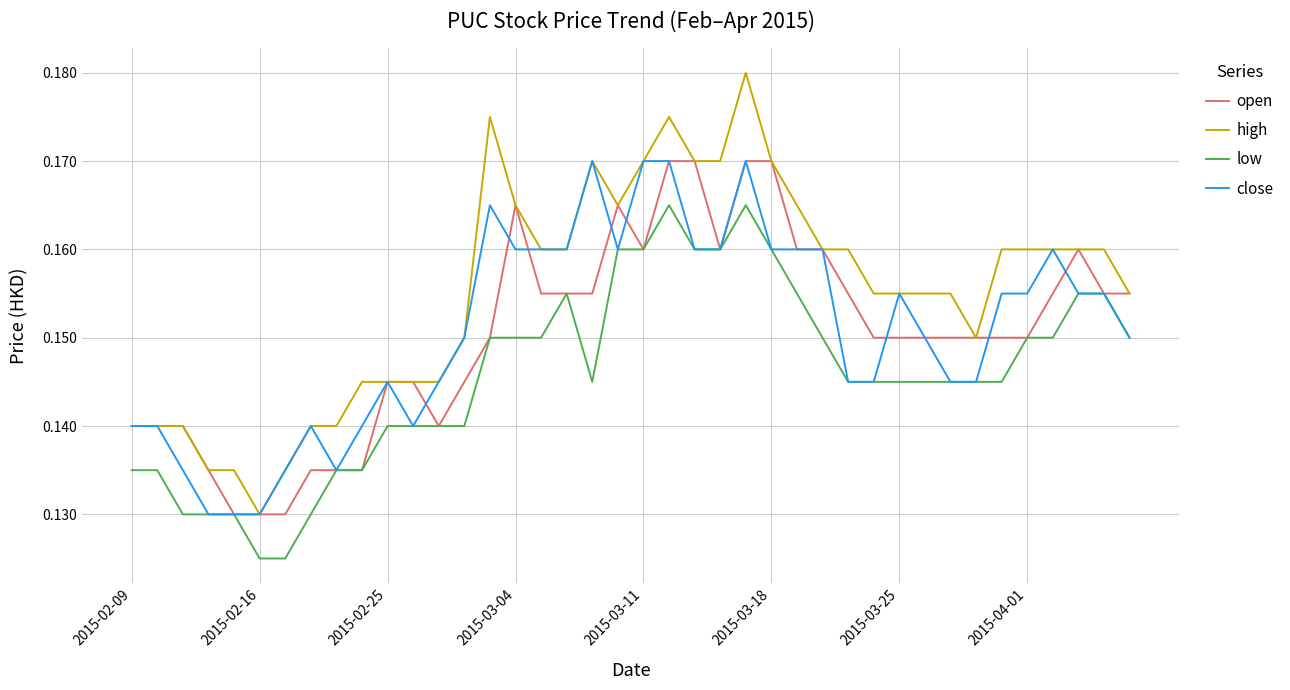

True or false: high and low cross at least once.

False